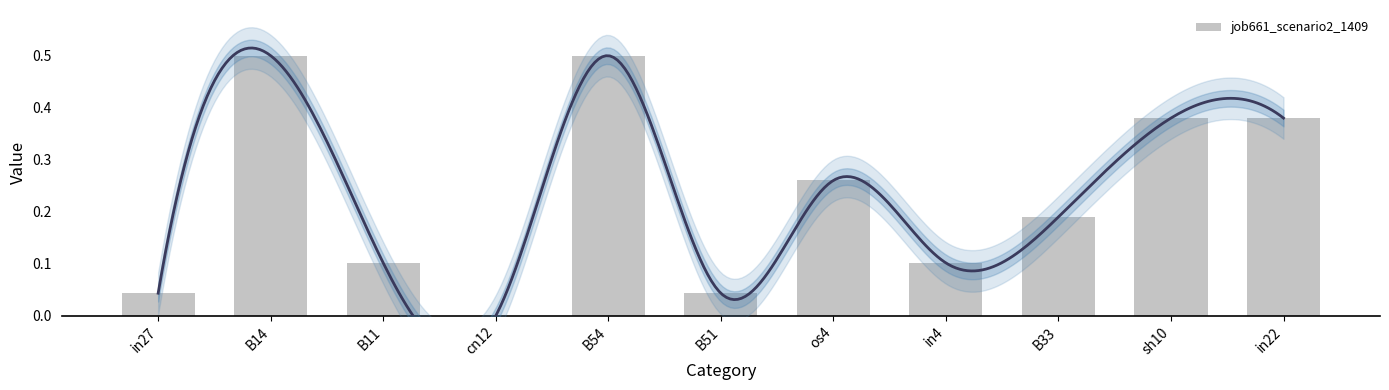

How many distinct data groups are displayed?

1